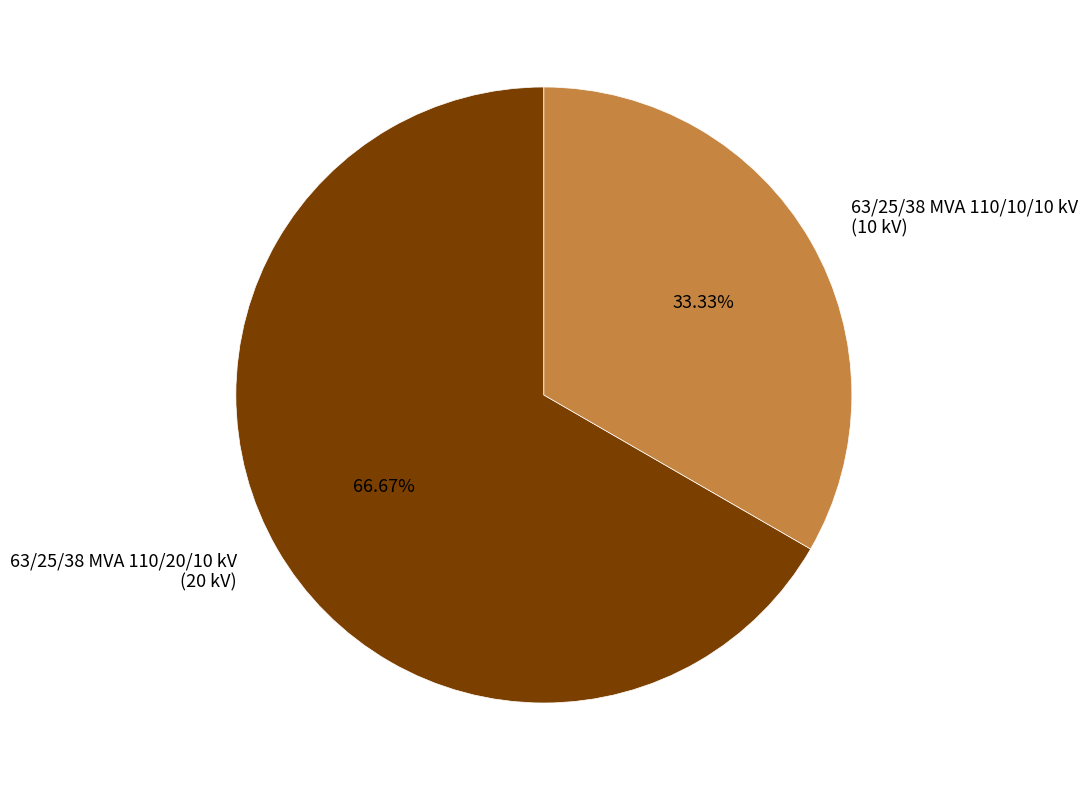

Between 63/25/38 MVA 110/10/10 kV and 63/25/38 MVA 110/20/10 kV, which is larger?

63/25/38 MVA 110/20/10 kV